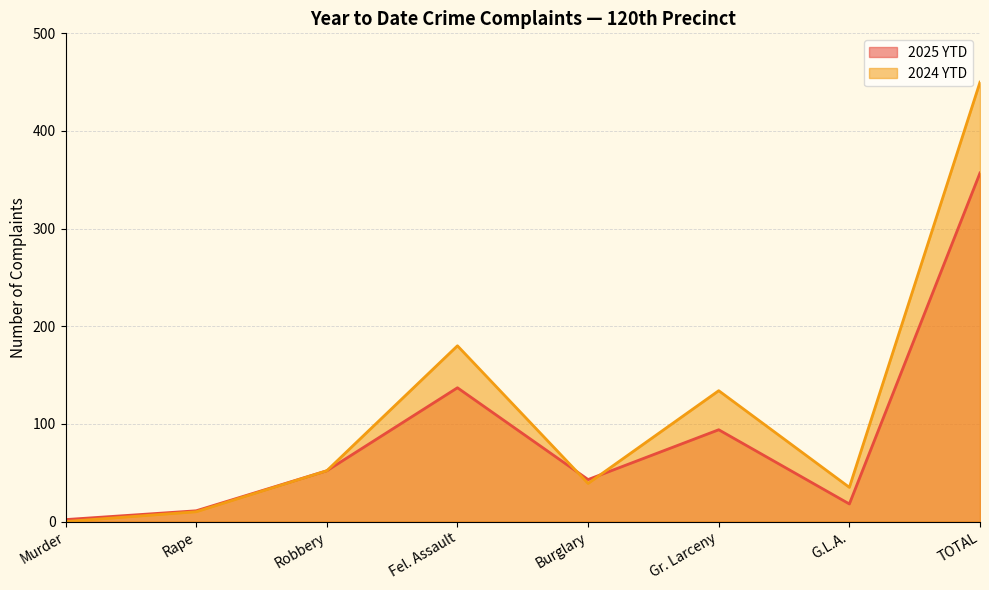

What is the approximate value of 2024 YTD at G.L.A., to the nearest 5?

35